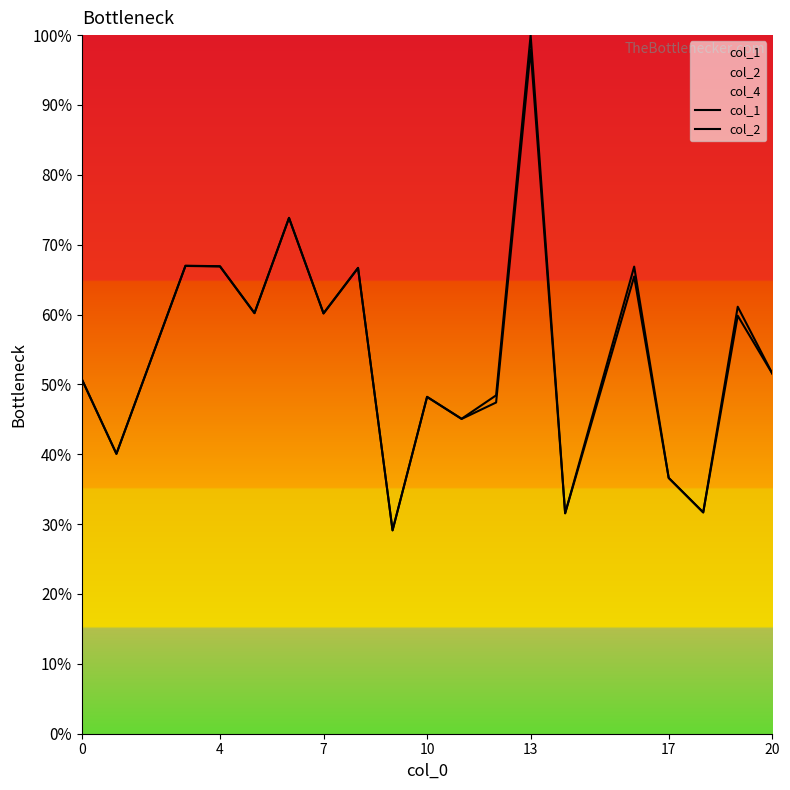

True or false: col_1 and col_2 cross at least once.

False